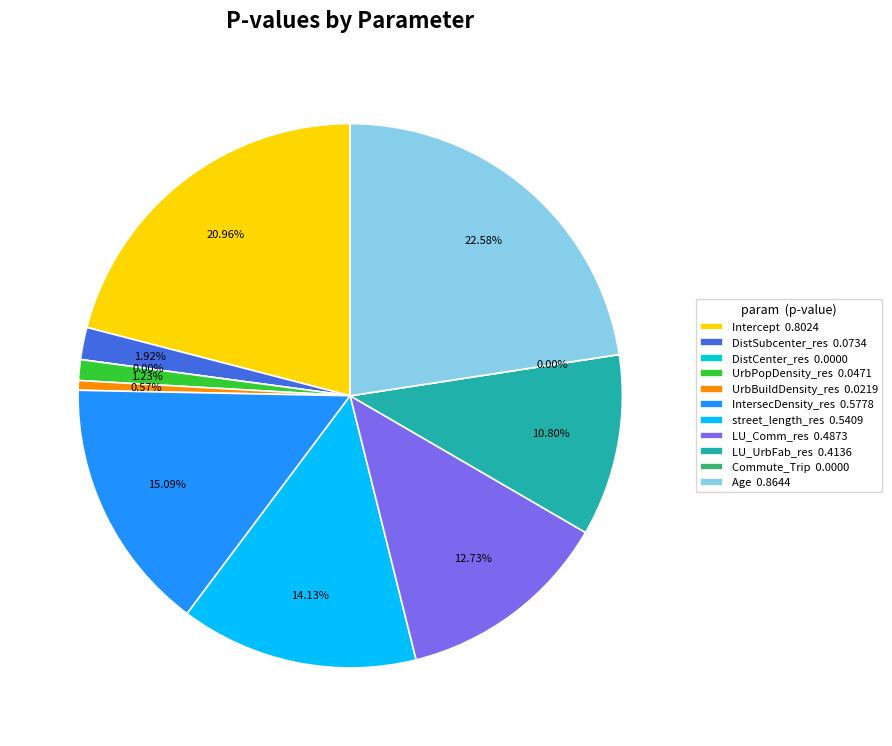

Does street_length_res represent more than half of the total?

No